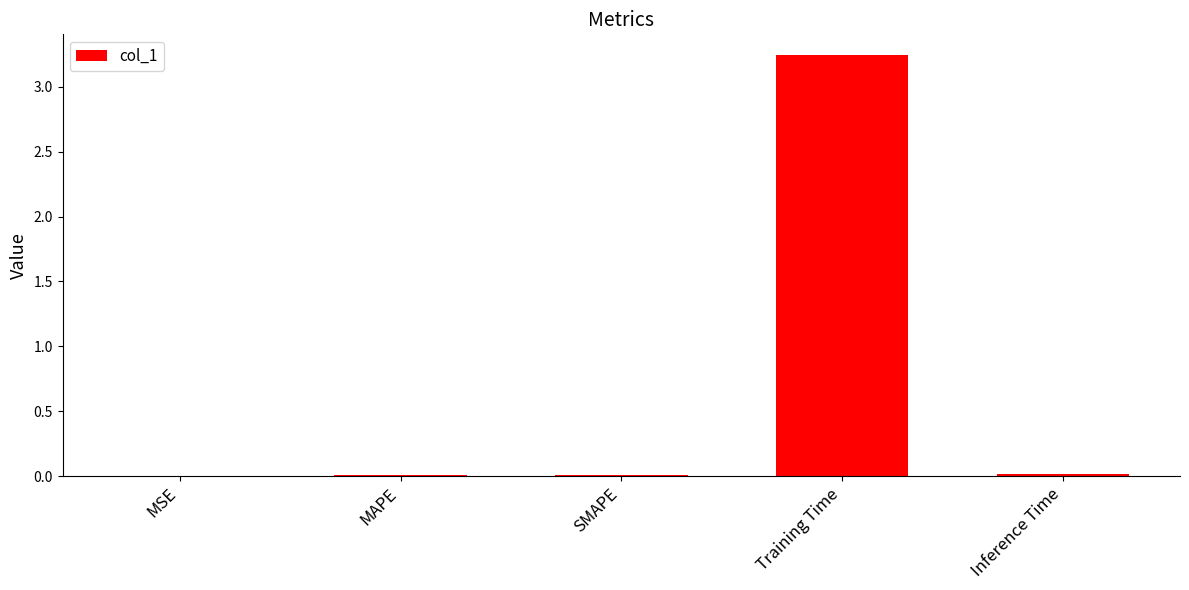

At which category does the chart reach its peak across all series?

Training Time